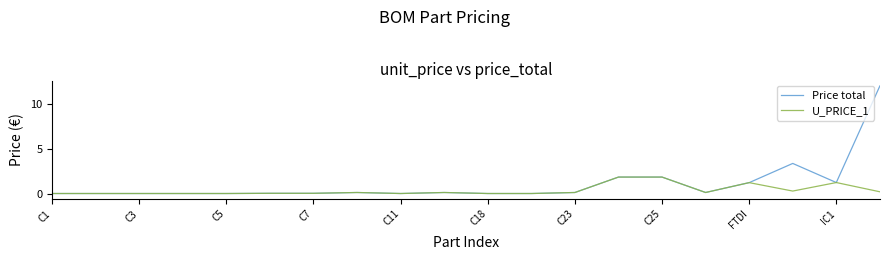

Which series has the largest total across all categories?

Price total